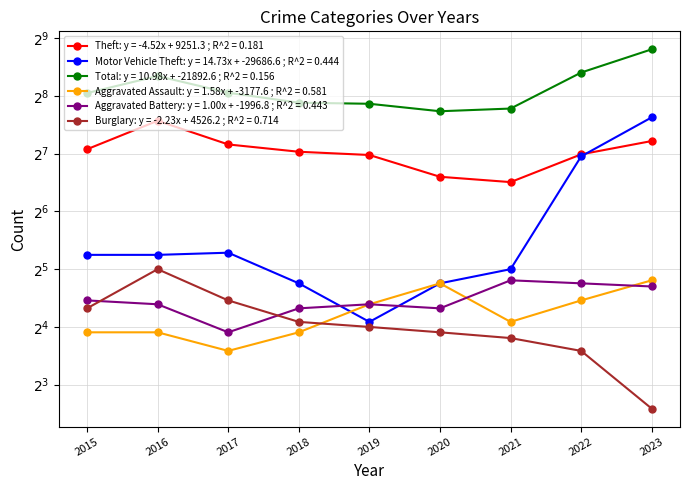

At which label does Total reach its minimum?

2020